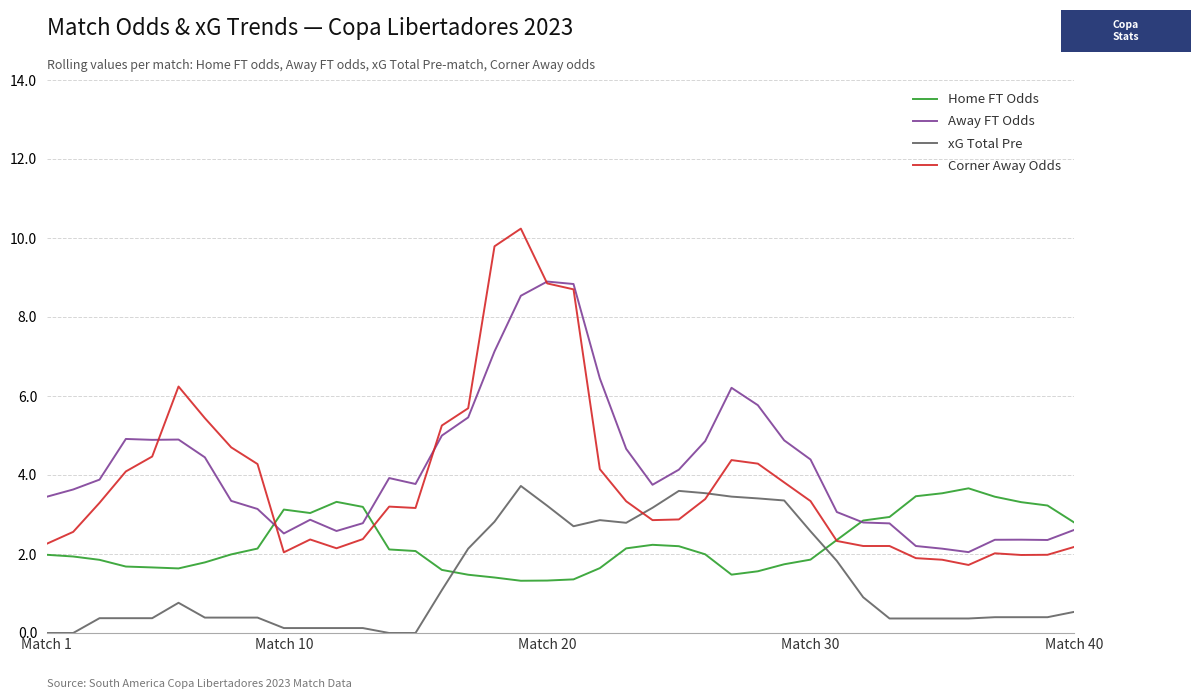

What is the maximum value shown in the chart?

10.2